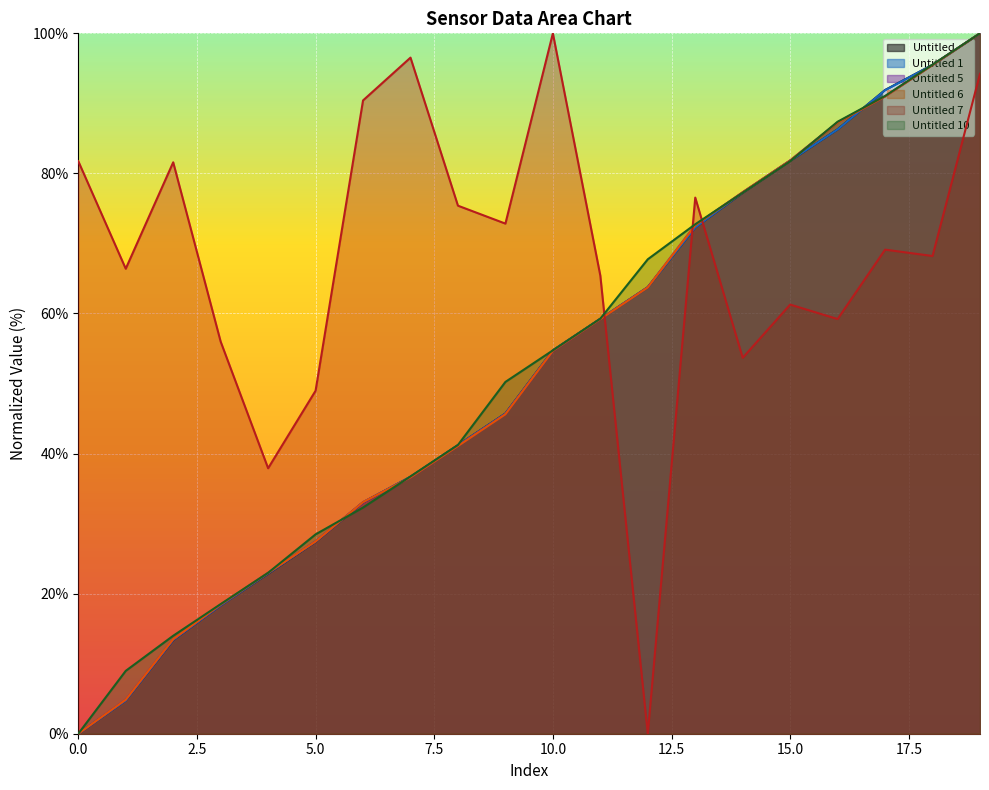

How many lines are shown in the chart?

6